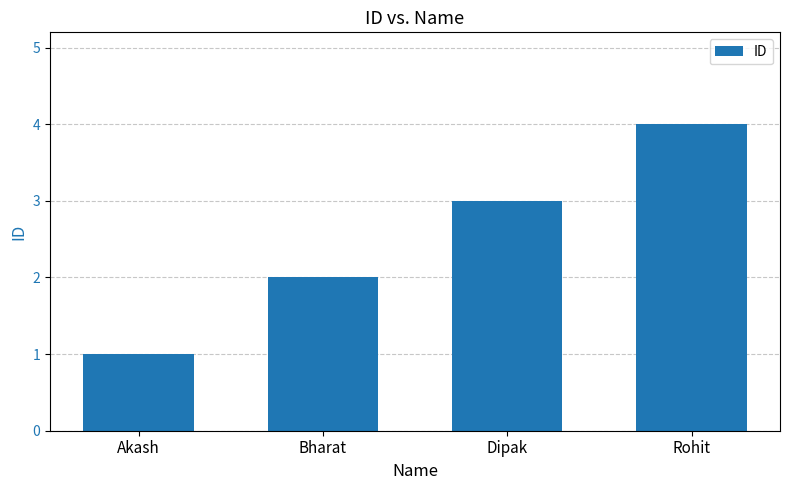

Which label corresponds to the largest value in the chart?

Rohit